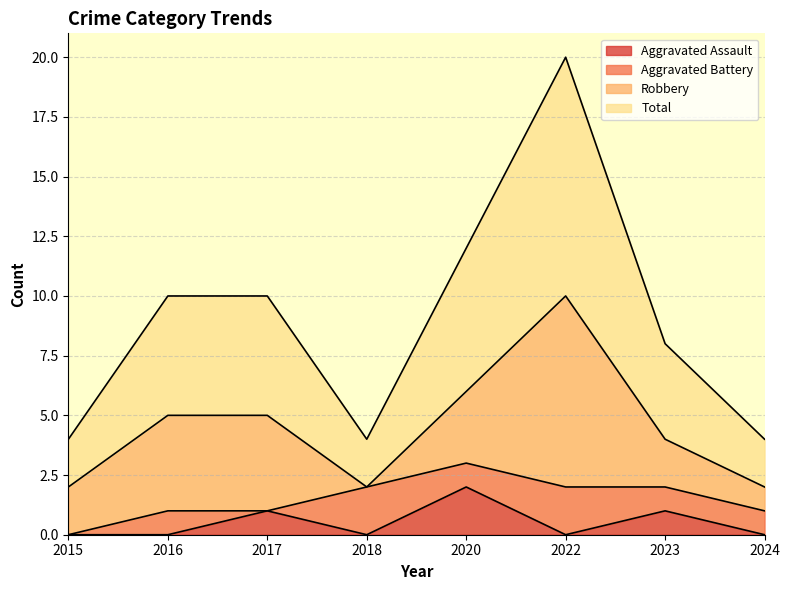

What are all the series names shown in the legend?

Aggravated Assault, Aggravated Battery, Robbery, Total